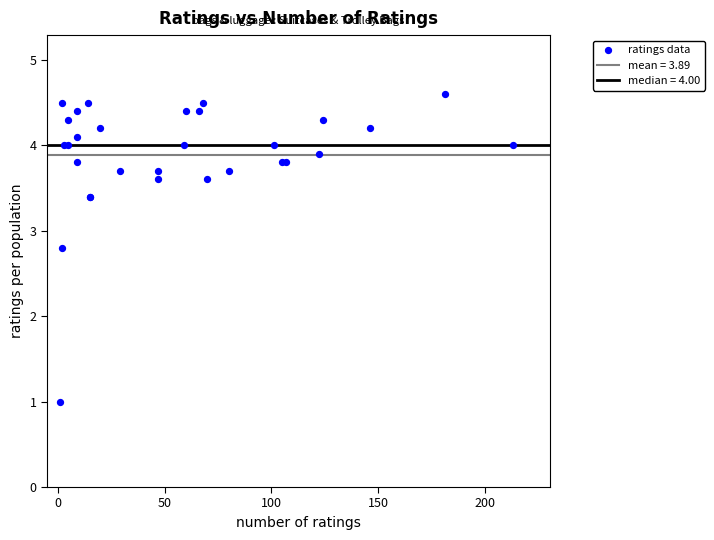

What Y value in the scatter plot is closest to 2?

2.8